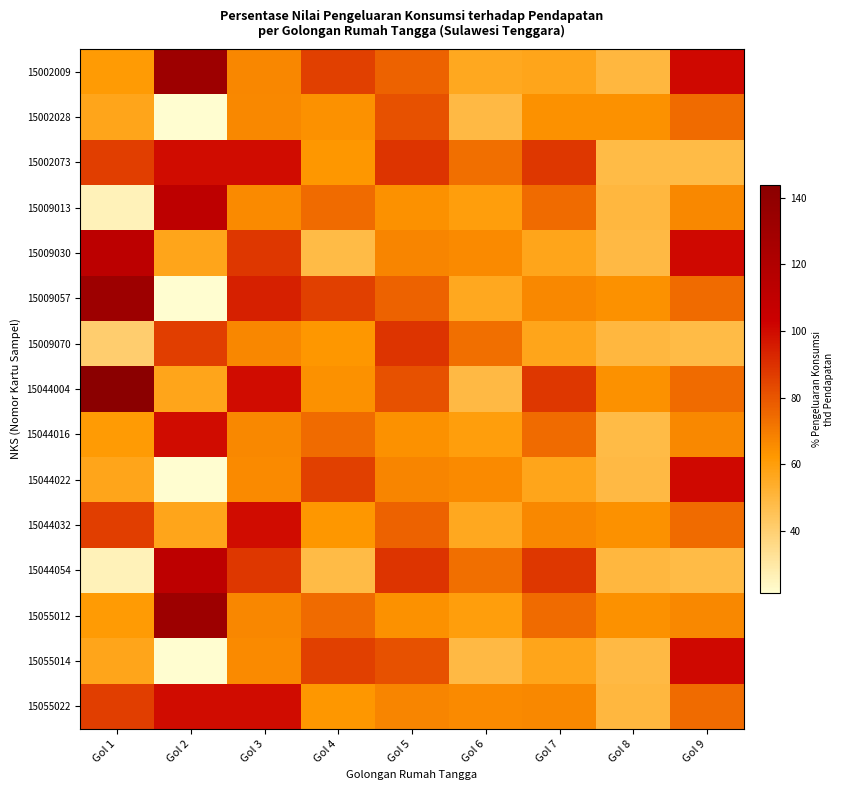

Count the number of categories in the chart.

9